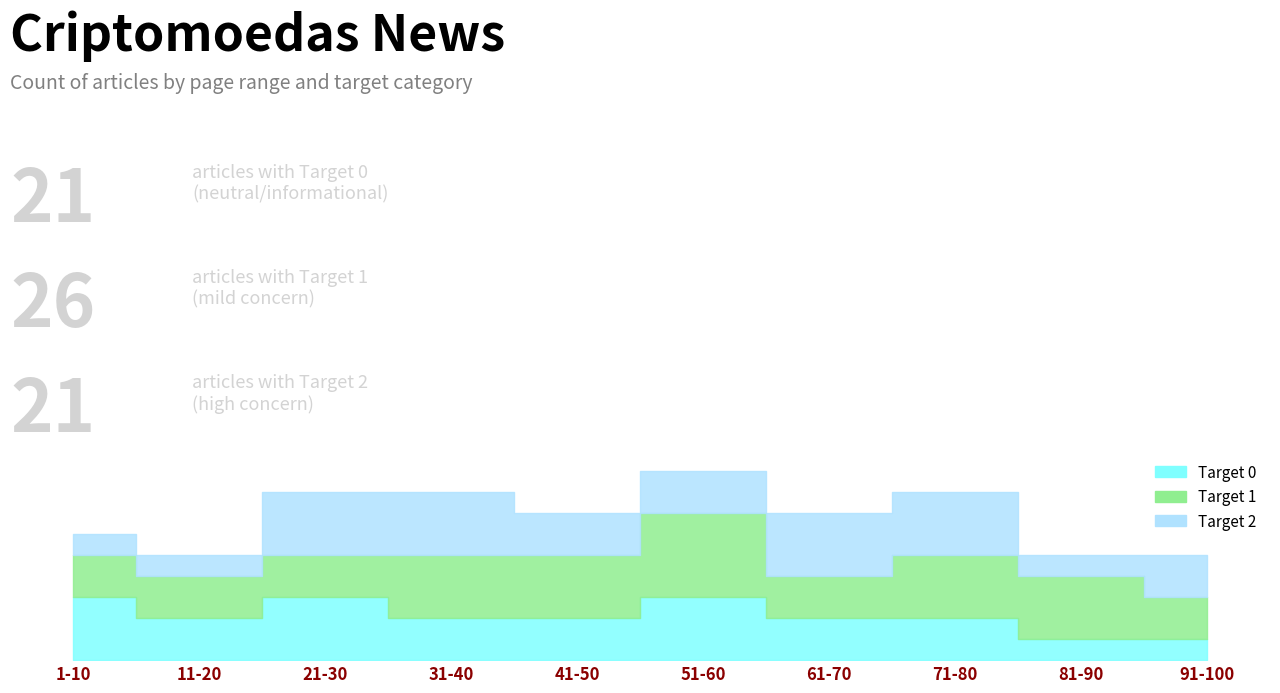

The value of Target 1 at 17 is 0. True or false?

True